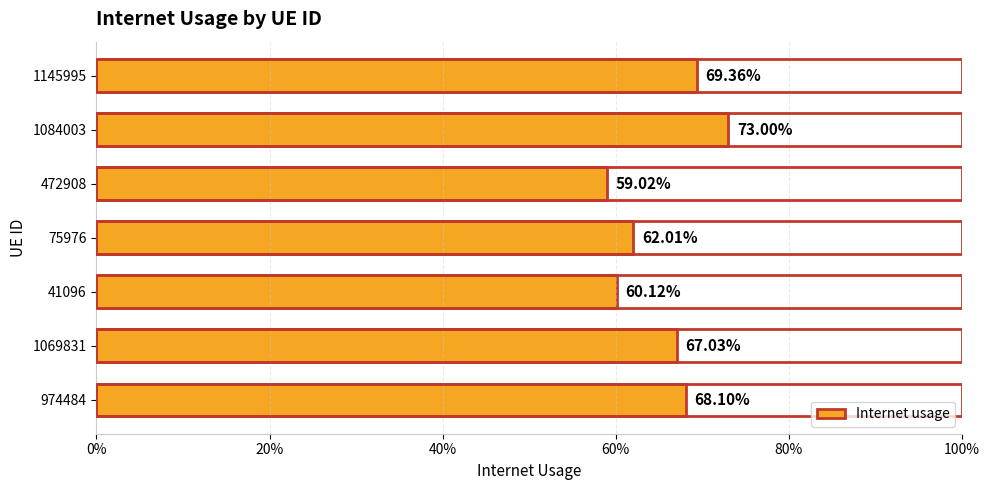

Does the chart contain any negative values?

No